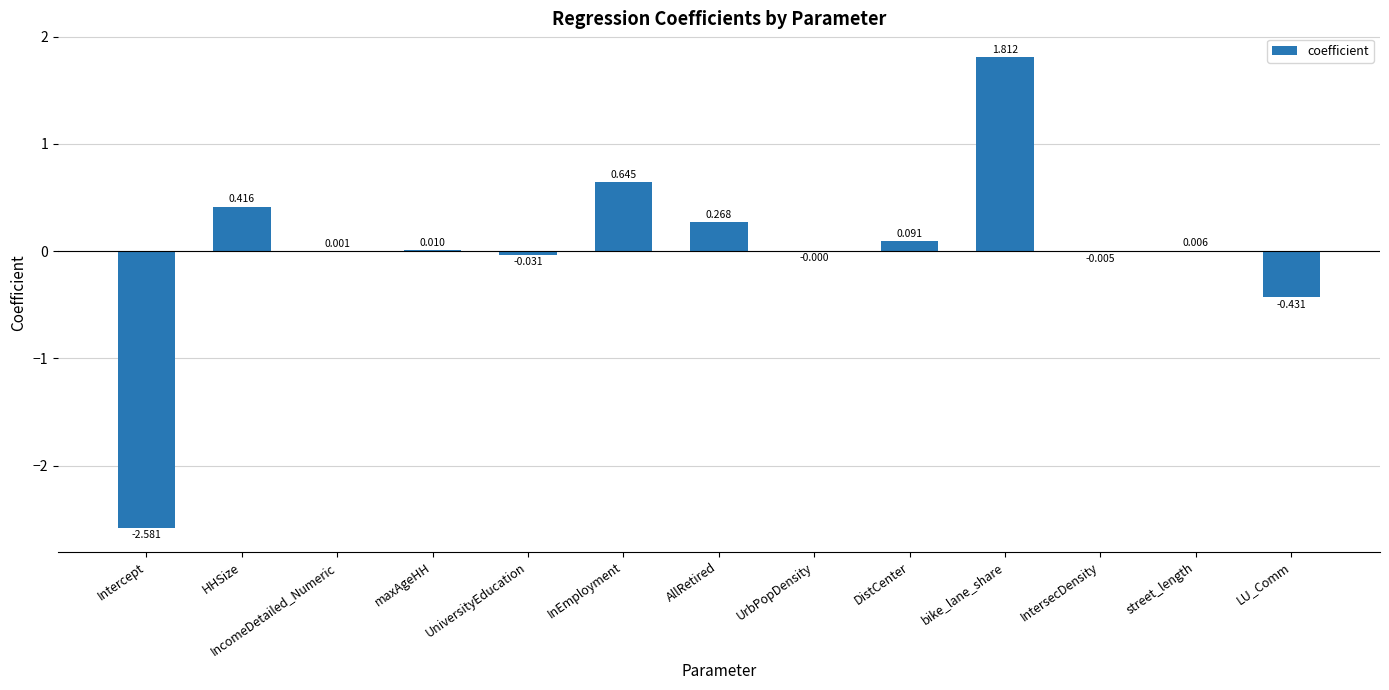

Are the bars grouped side by side (vs. stacked)?

No